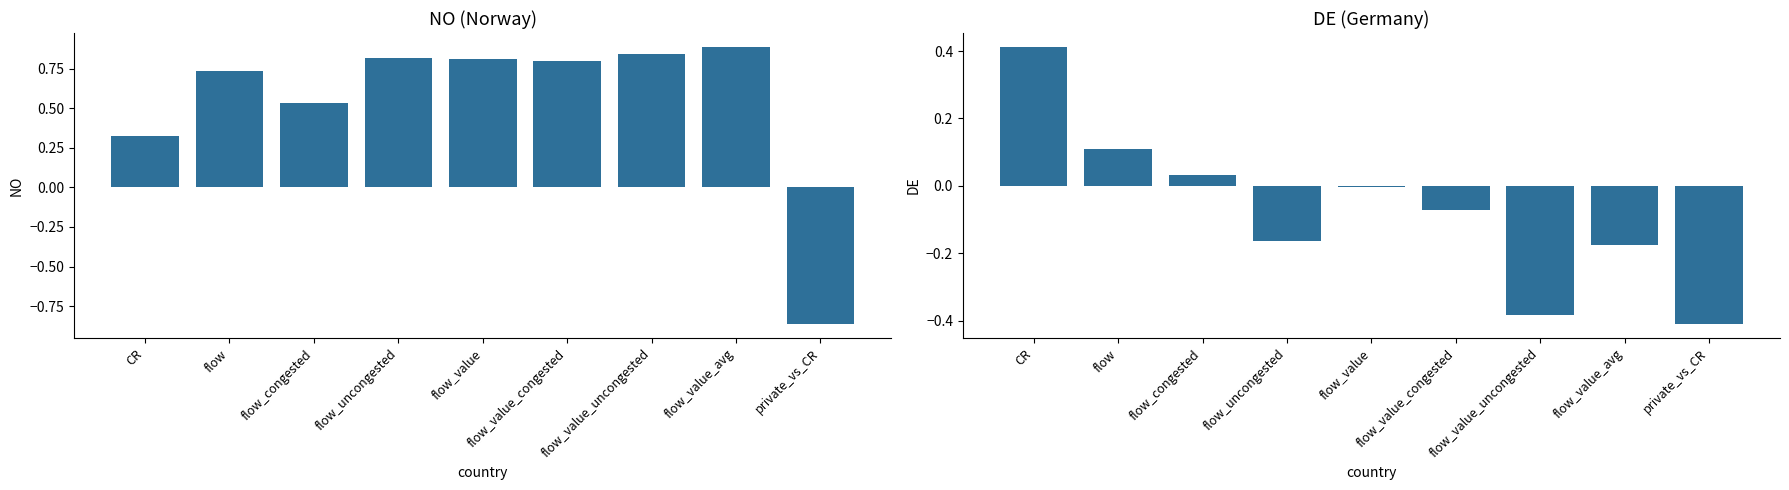

Is the value of NO at flow_value_congested greater than the value of DE at flow_value_congested?

Yes